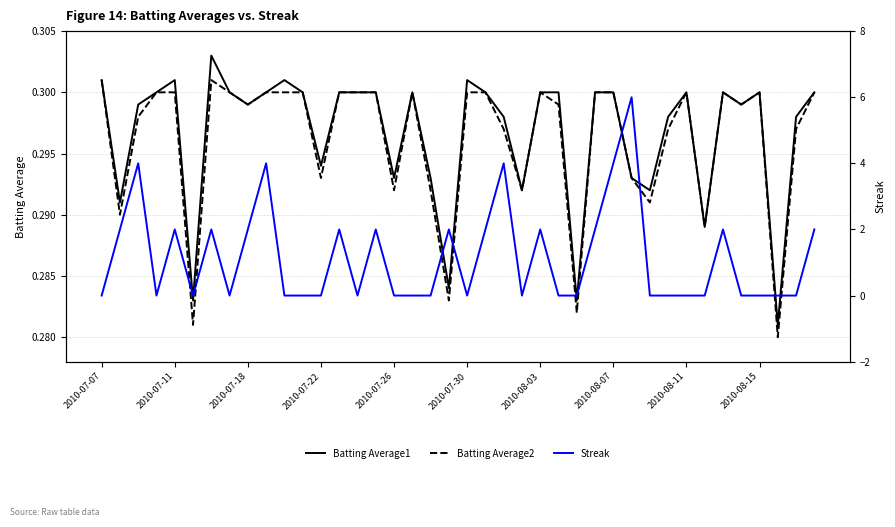

In Streak, how many points are higher than both neighbors (excluding endpoints)?

11